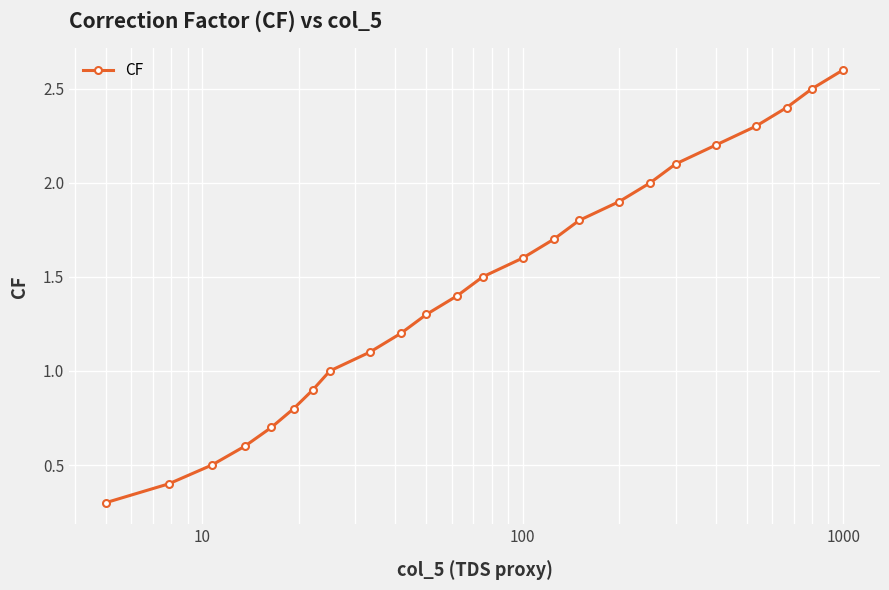

What is the smallest value displayed?

0.3